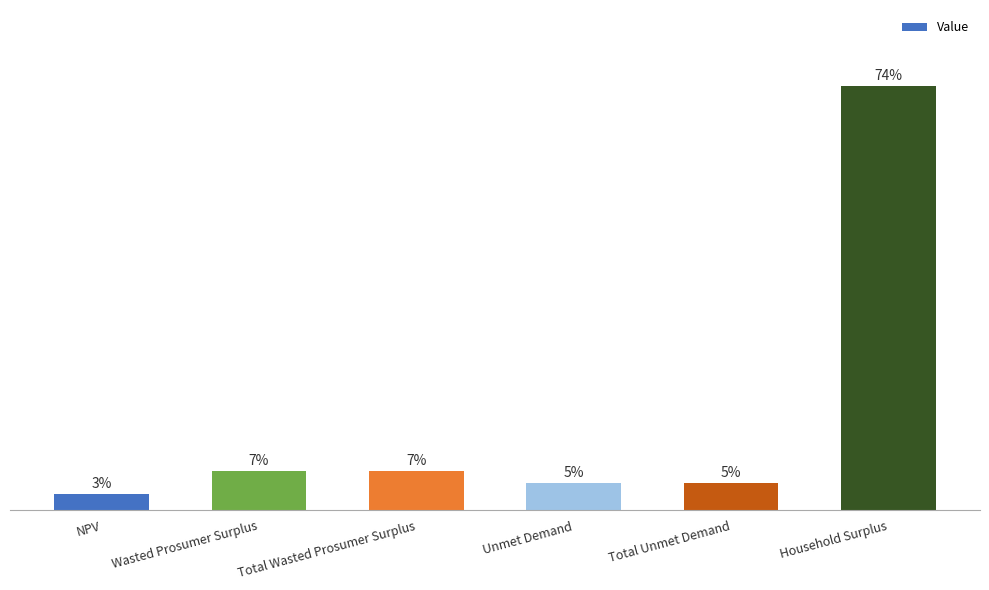

How many bars are there in total?

6